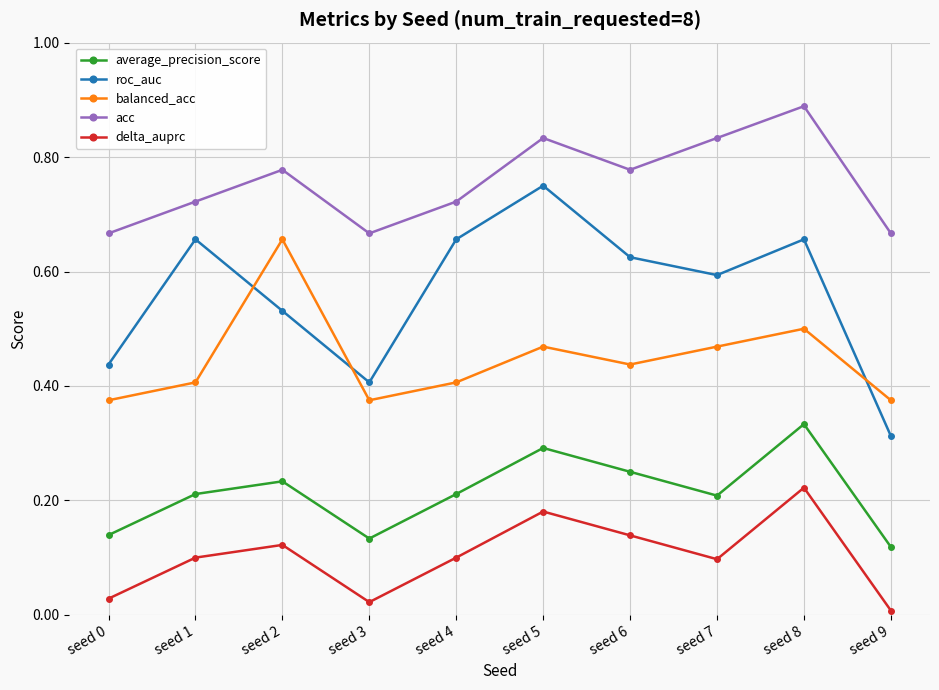

In average_precision_score, how many points are lower than both neighbors (excluding endpoints)?

2